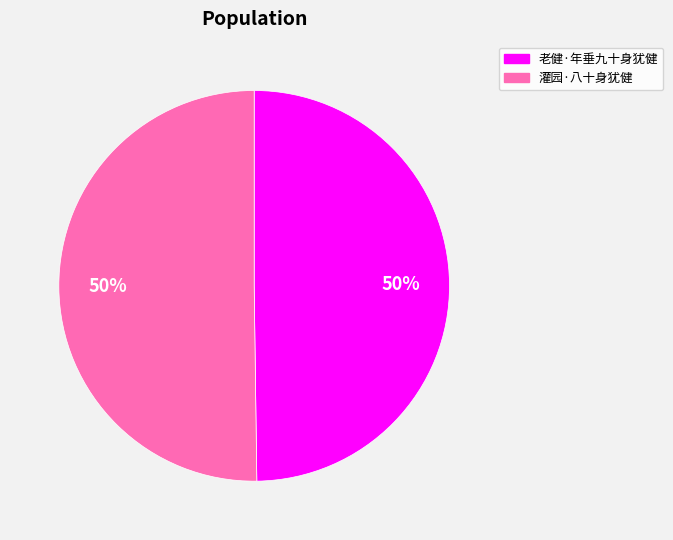

The 灌园·八十身犹健 slice represents 62% of the pie. True or false?

False